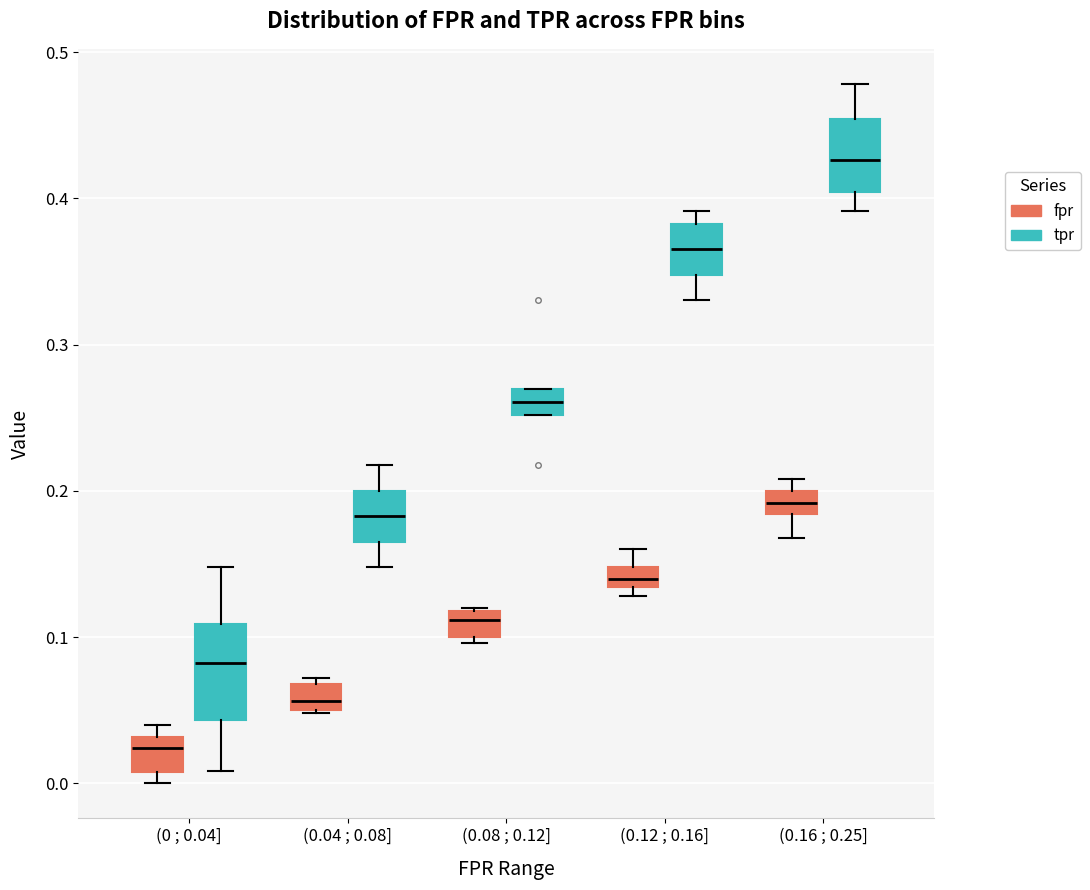

Where does the median line of the box for (0.04 ; 0.08] (fpr) sit on the y-axis? The values are not printed on the chart, so give them approximately, as read against the axis.

0.06